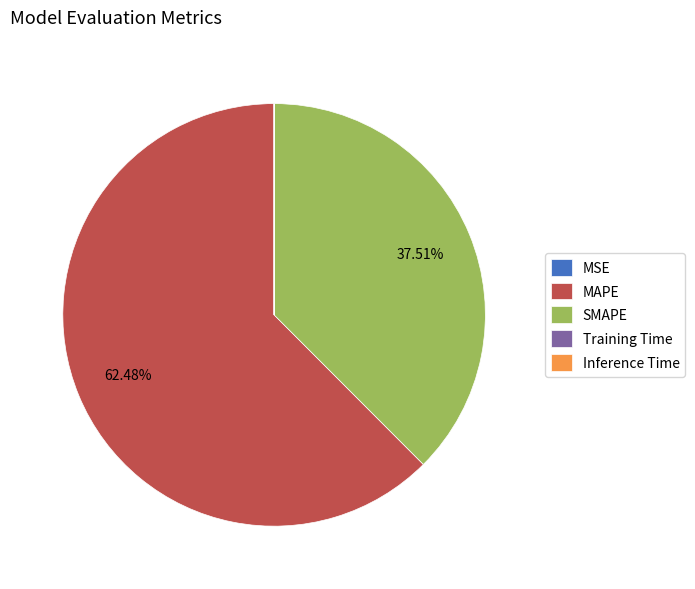

Does MAPE represent more than half of the total?

Yes